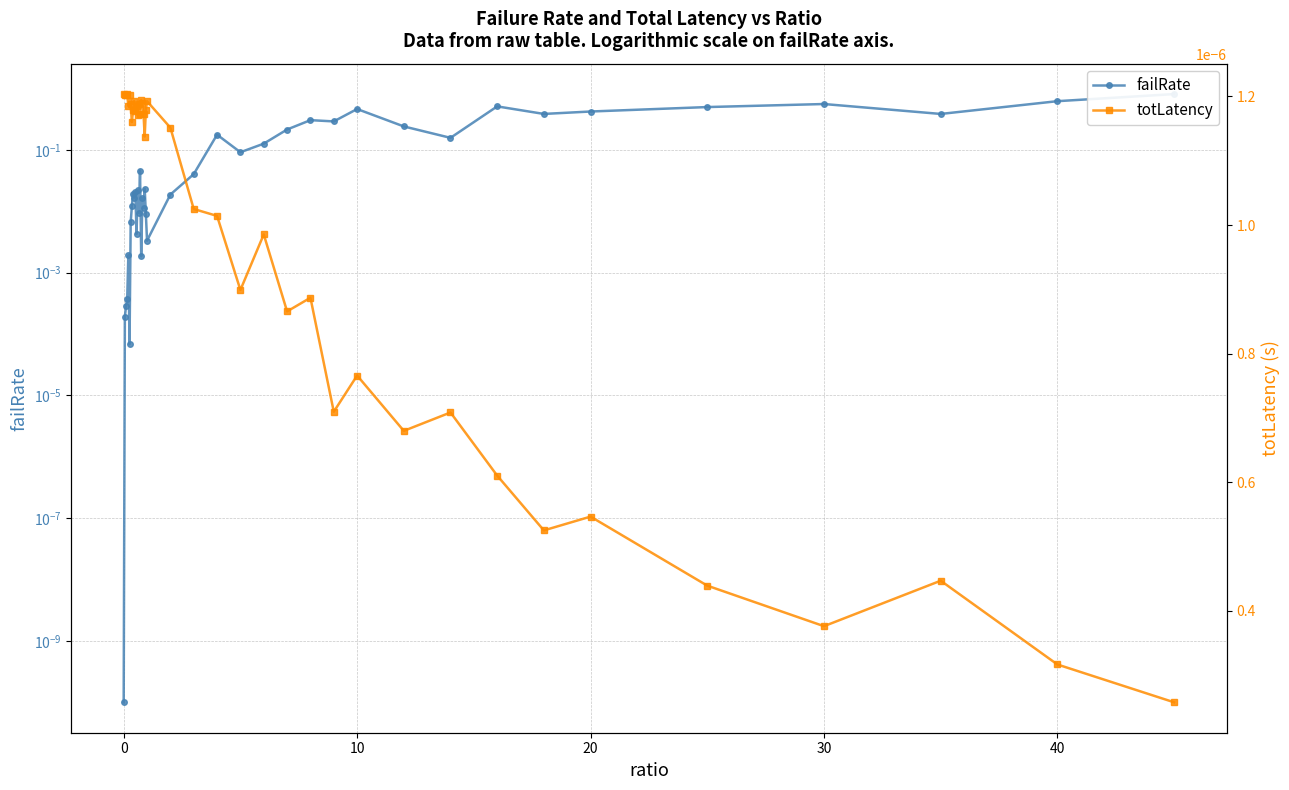

Is it true that failRate equals 0.0 at 0?

False